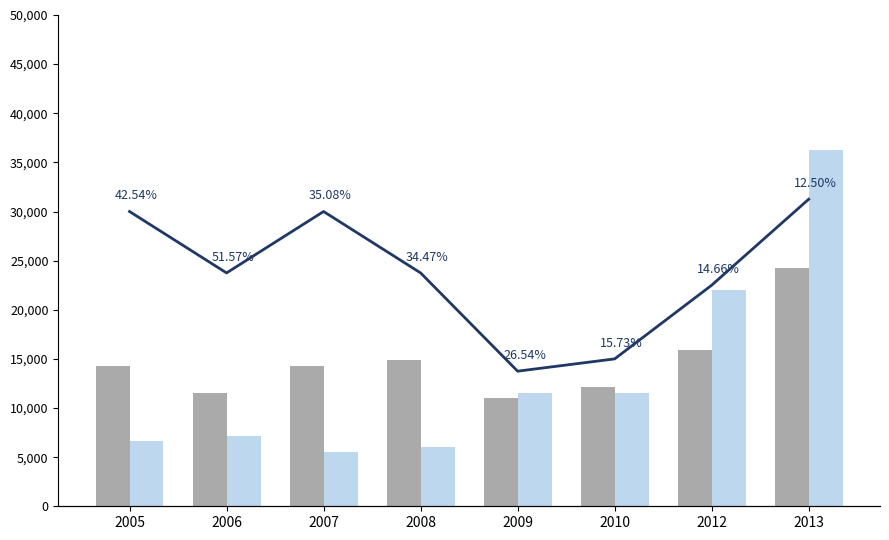

At which label does No mention + Pharmaceutical reach its peak?

2013